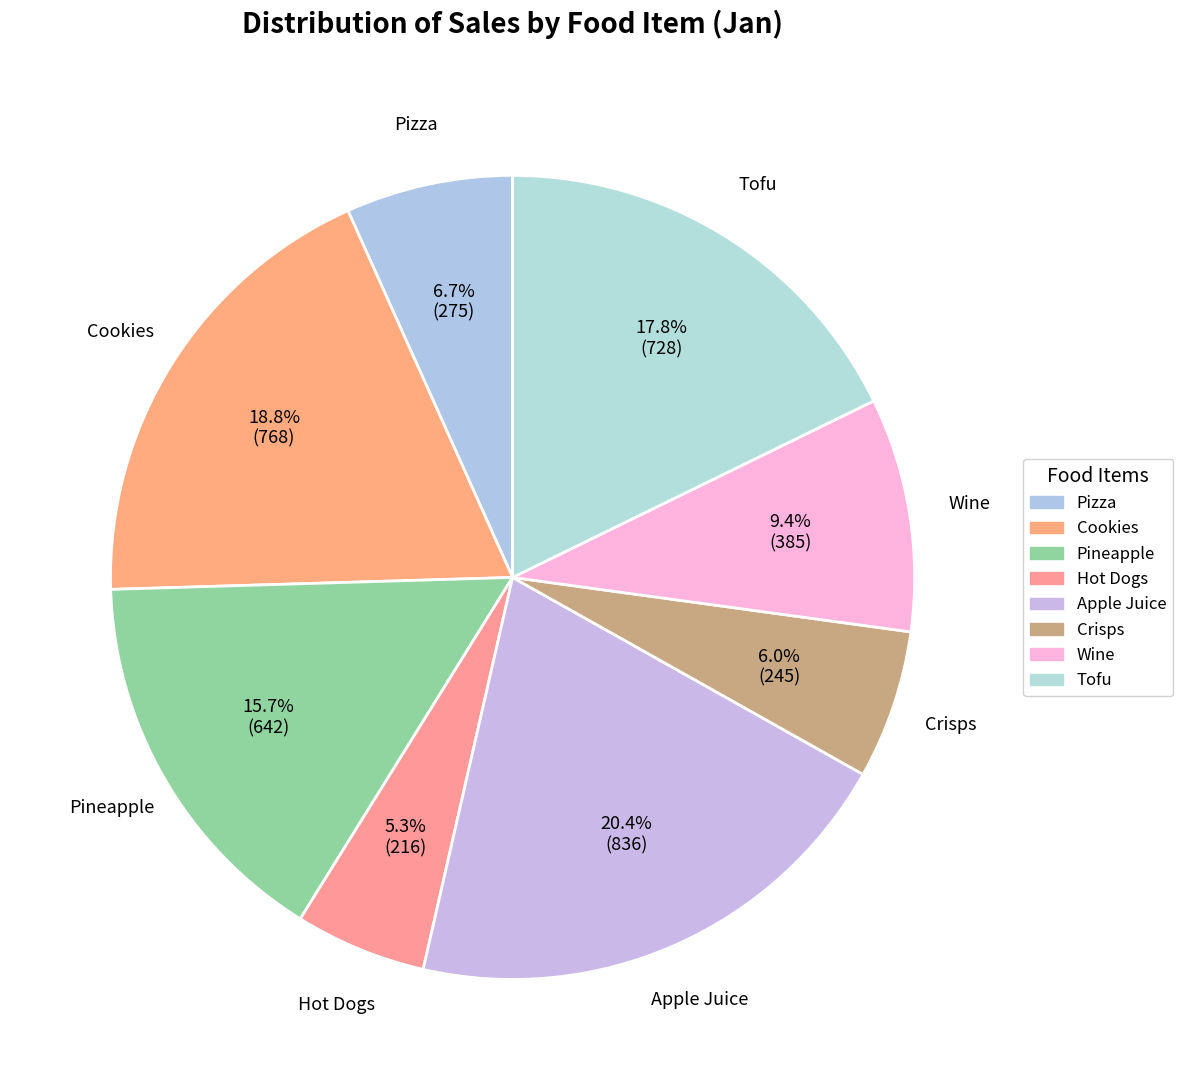

True or false: Crisps accounts for 16% of the total.

False